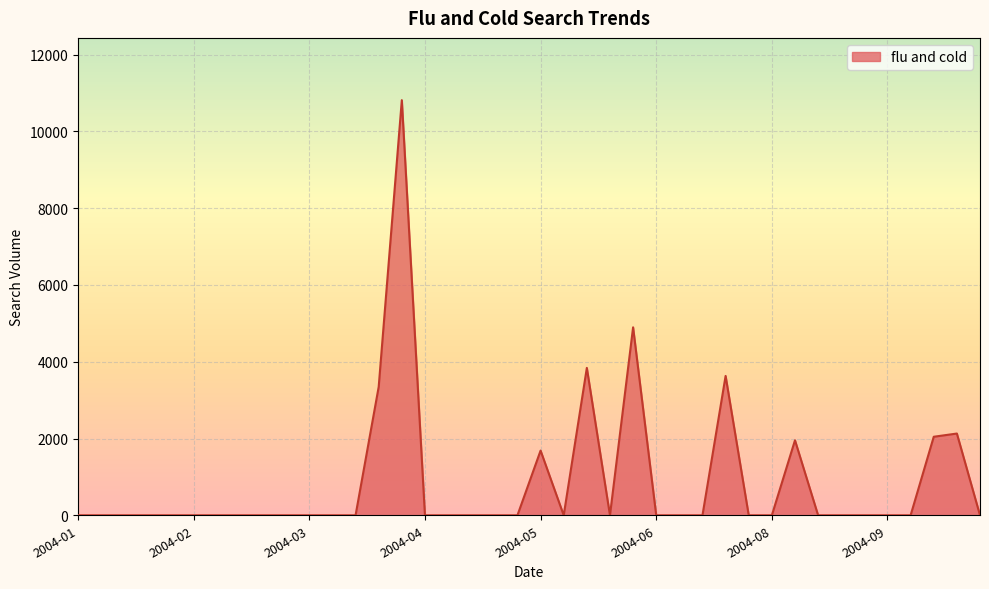

What is the greatest value displayed?

10814.8